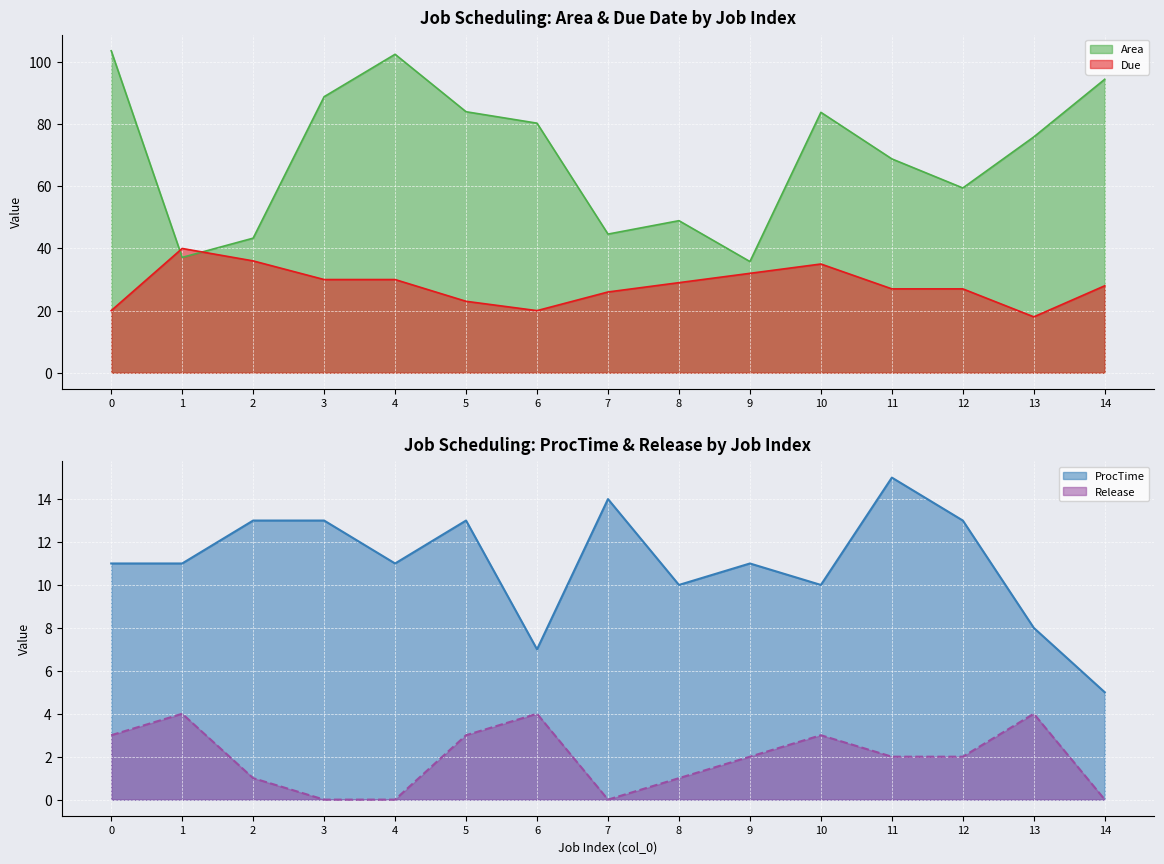

True or false: Release has a value of -2.6 at 3.

False